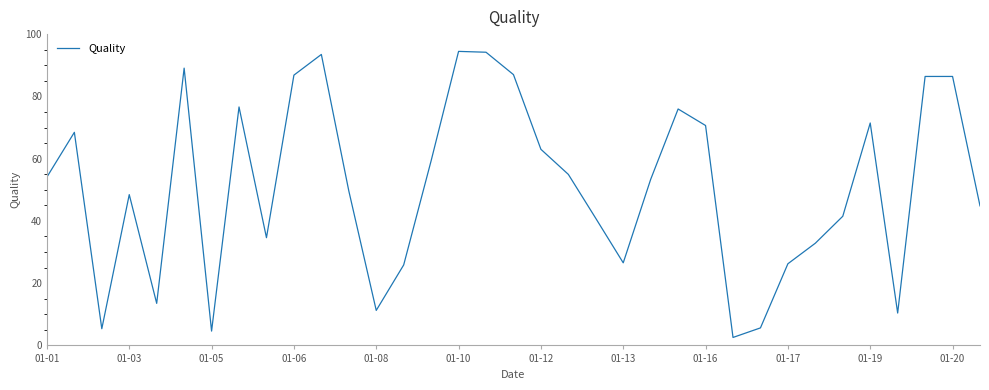

What is the smallest value displayed?

2.6